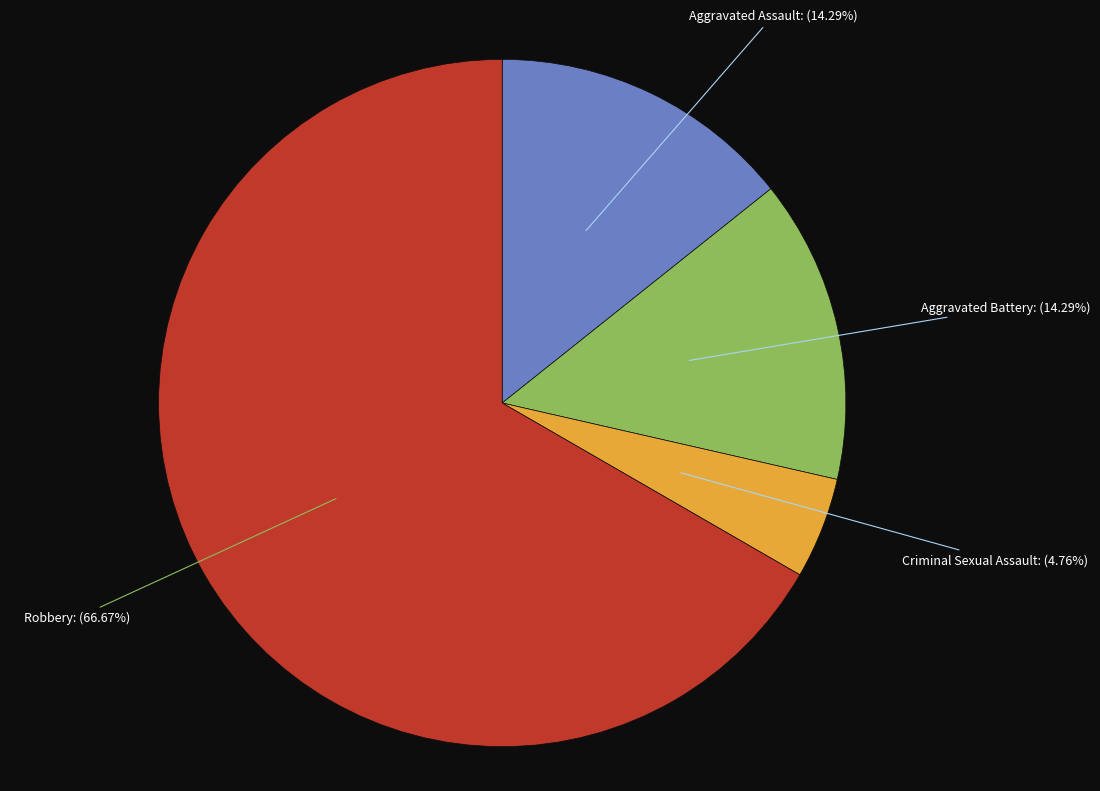

To the nearest percent, what is the difference between the largest and smallest slice percentages?

62%